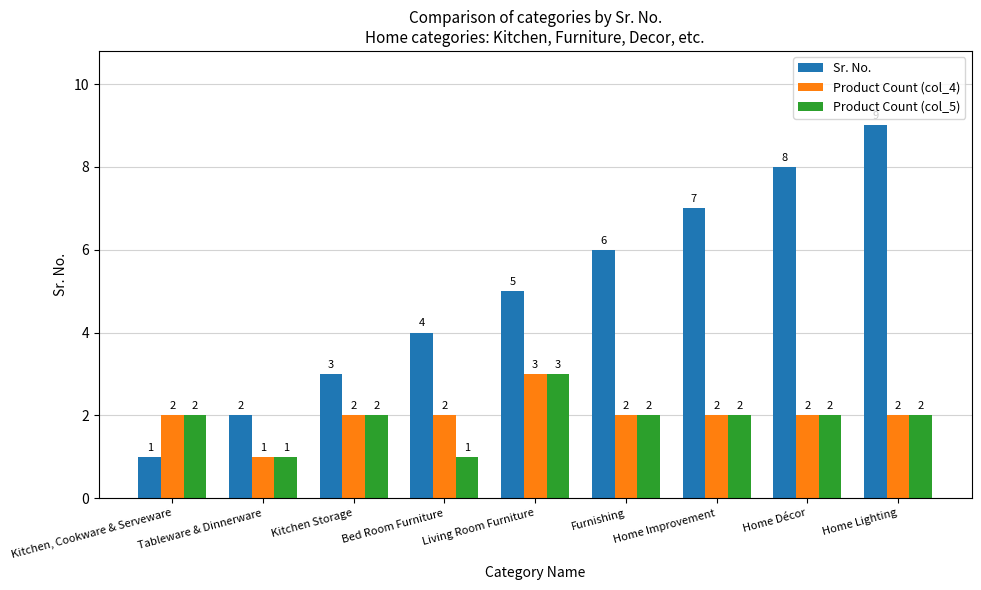

At which category is the sum across all series the highest?

Home Lighting